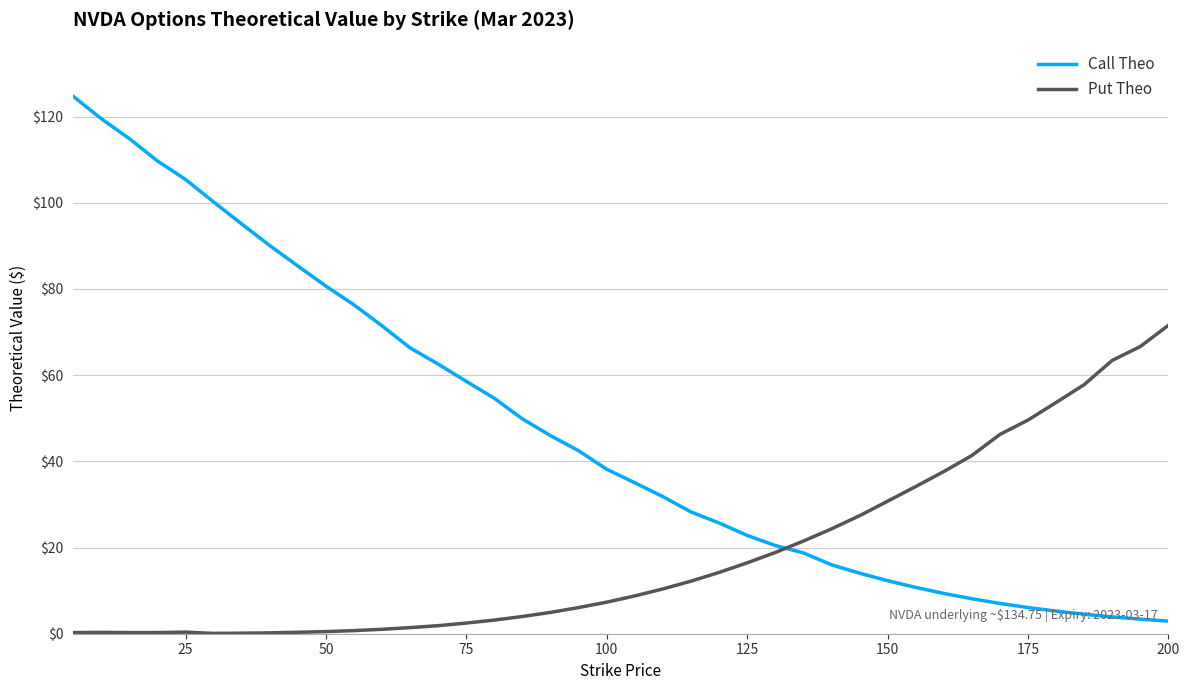

What is the average value of the Call Theo series?

46.9